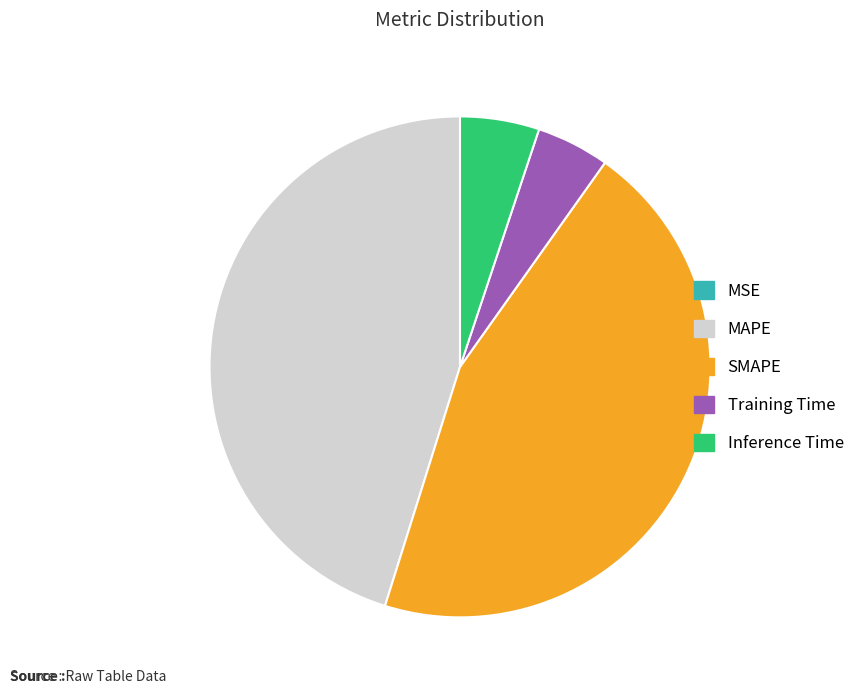

Is there a majority slice in this chart?

No